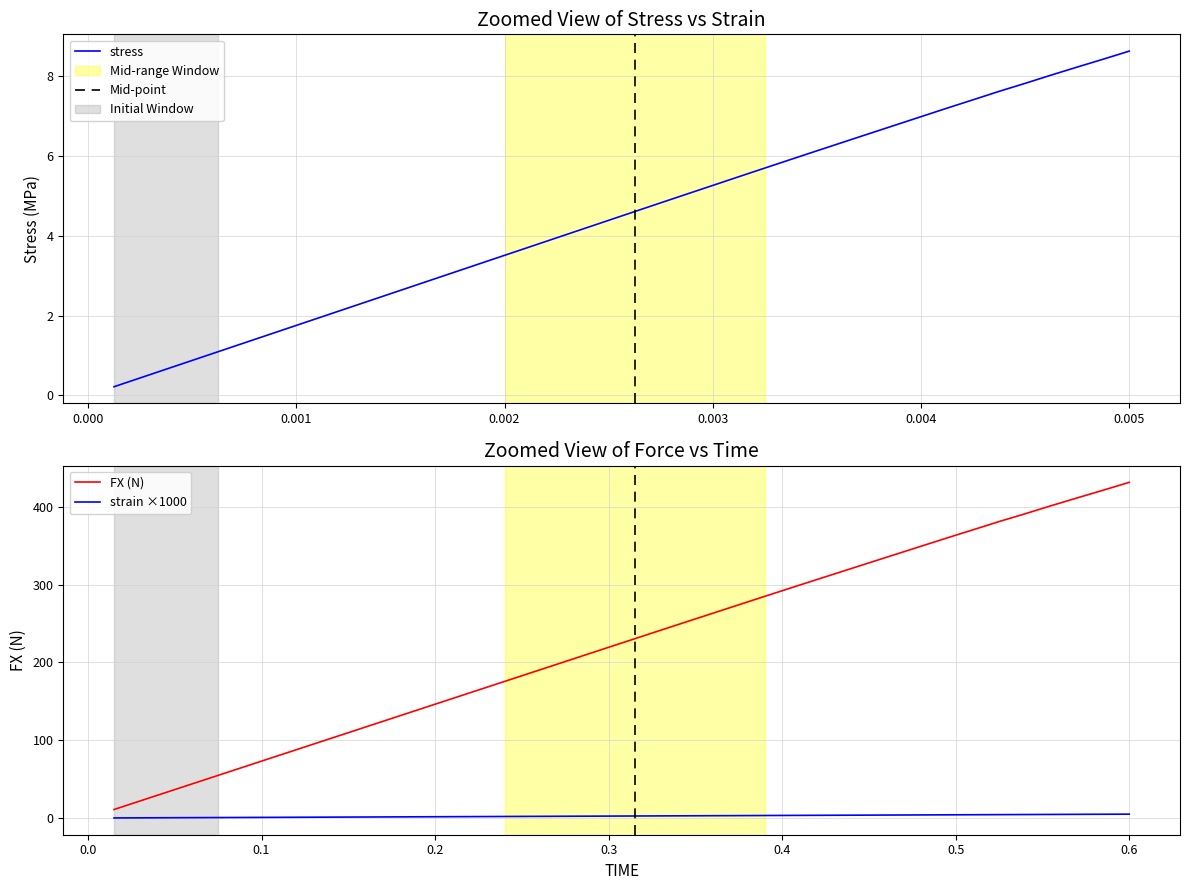

What is the maximum value for stress?

8.6